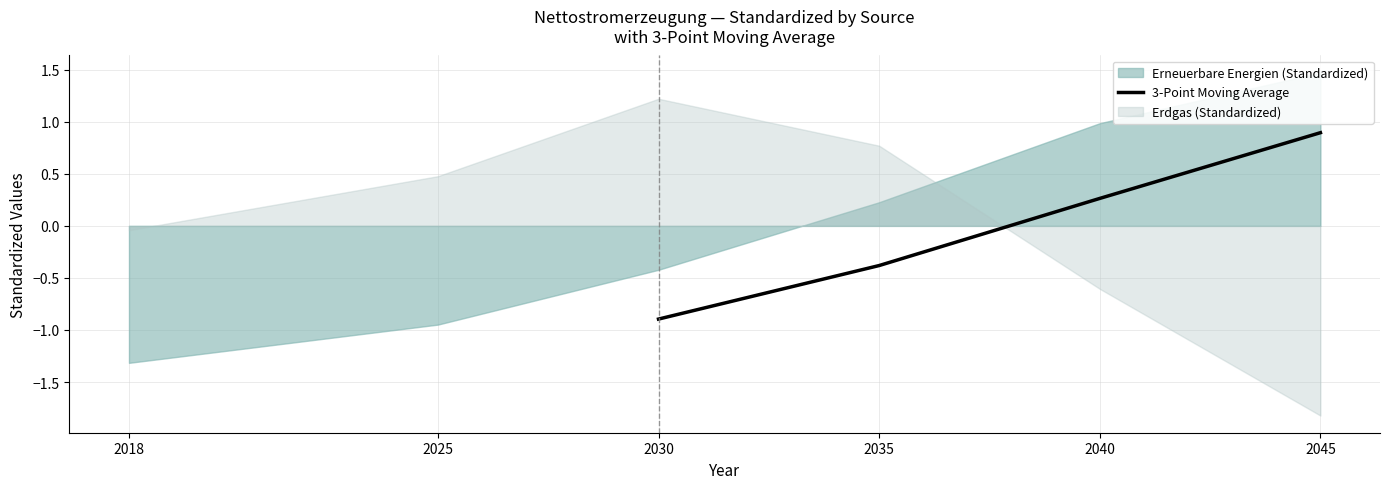

What is the value of the 4th point from the left?

0.9